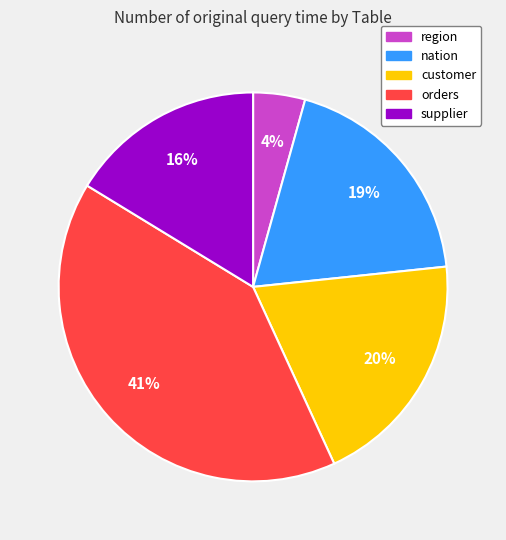

True or false: orders accounts for 56% of the total.

False